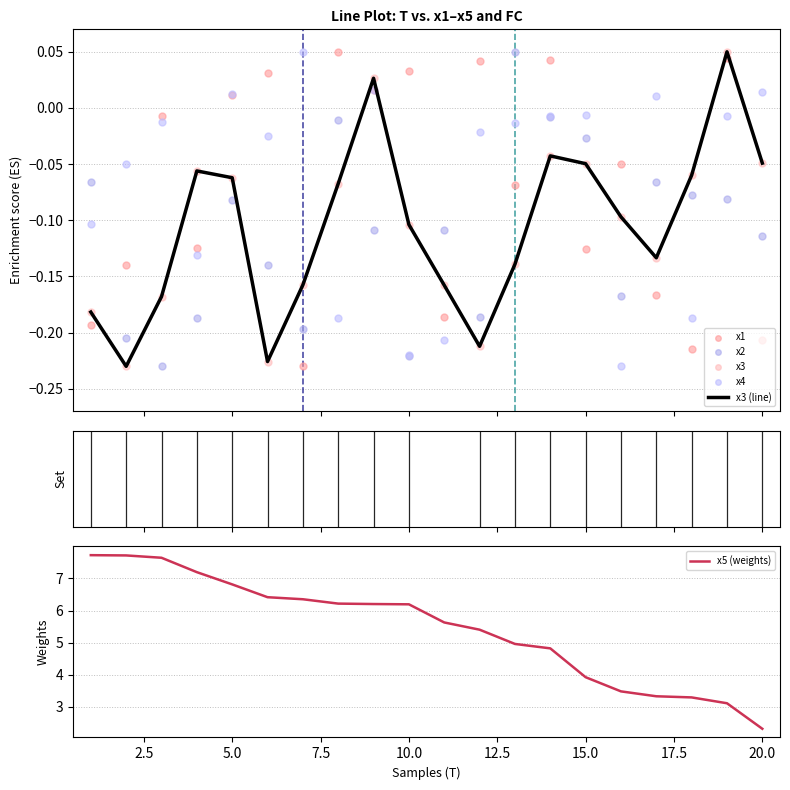

Which series contains the highest Y value?

x5 (weights)